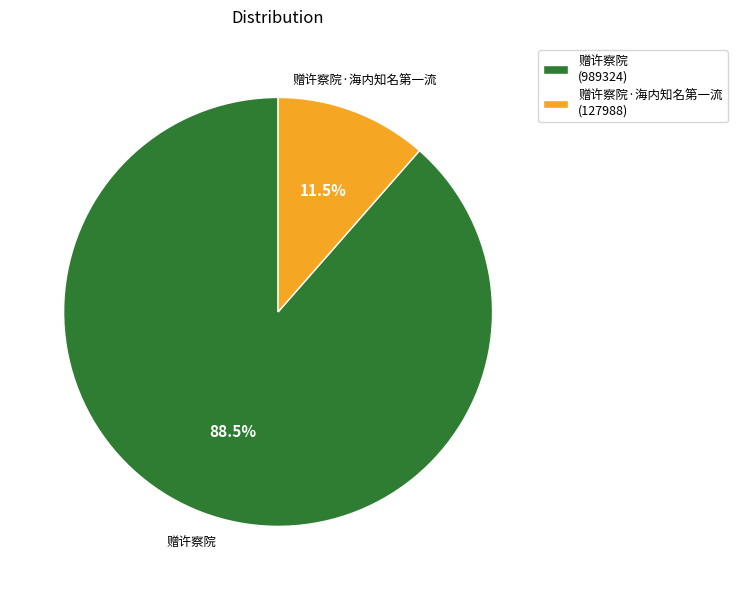

How many slices are in this pie chart?

2